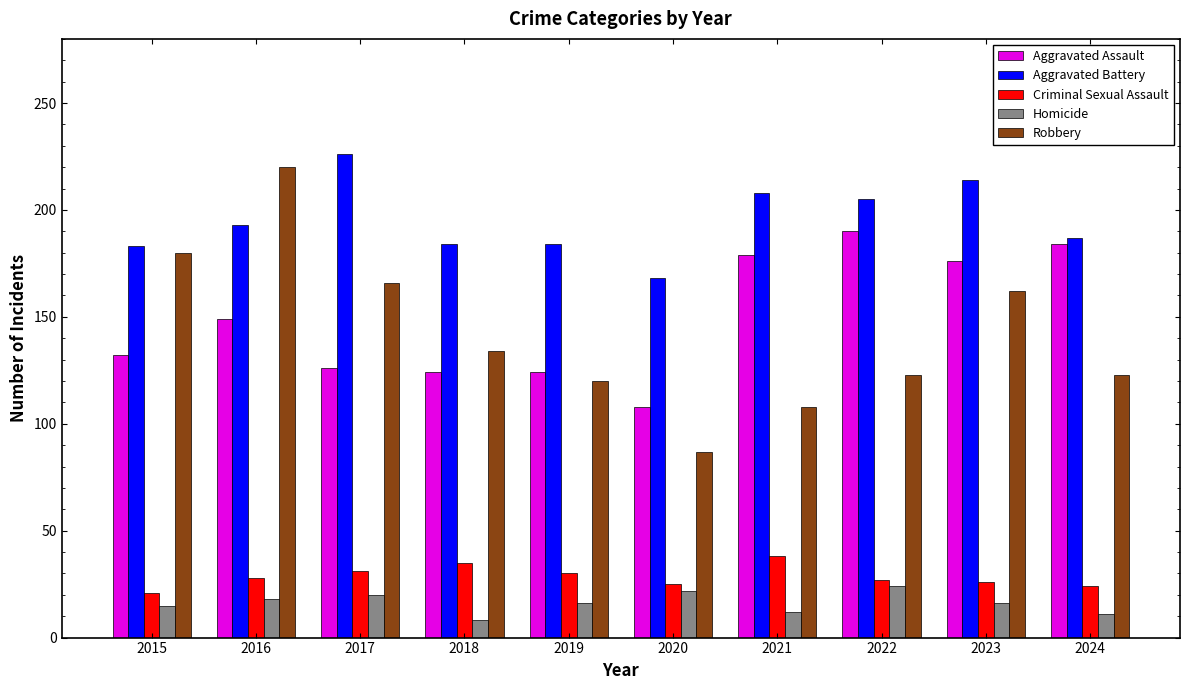

True or false: Robbery has a value of 108 at 2021.

True